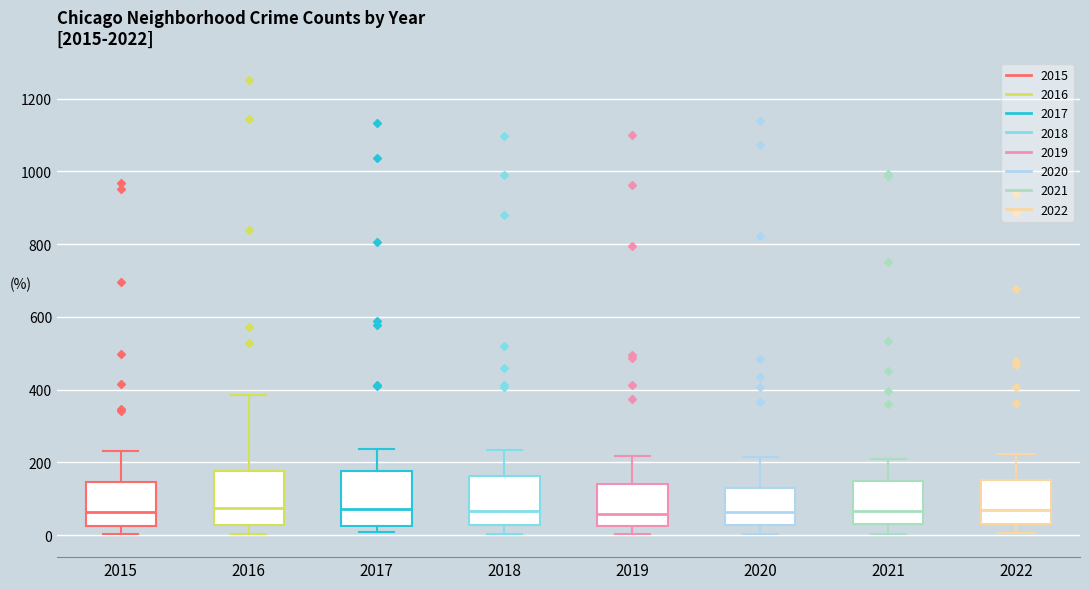

Reading left to right, transcribe this box plot: for each box, give where its median line is, the range the box spans, and where its two whiskers end, as read against the y-axis. The values are not printed on the chart, so give them approximately, as read against the axis.

2015: median 60, box 20 to 140, whiskers 0 to 240
2016: median 80, box 20 to 180, whiskers 0 to 380
2017: median 80, box 20 to 180, whiskers 0 to 240
2018: median 60, box 20 to 160, whiskers 0 to 240
2019: median 60, box 20 to 140, whiskers 0 to 220
2020: median 60, box 20 to 120, whiskers 0 to 220
2021: median 60, box 40 to 140, whiskers 0 to 220
2022: median 80, box 40 to 160, whiskers 0 to 220